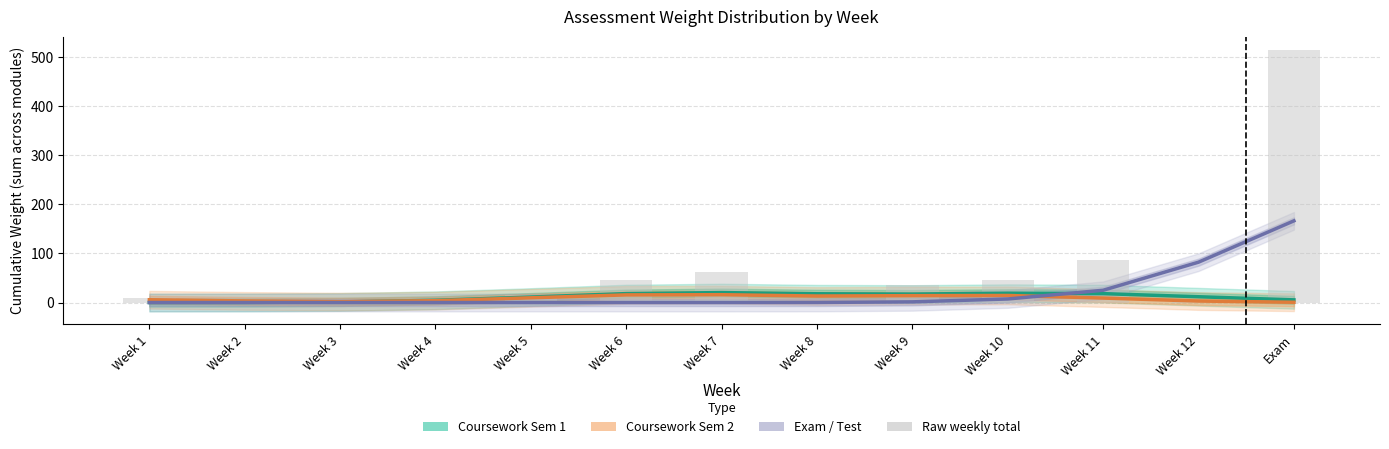

What is the label of the 2nd bar from the left?

Week 2